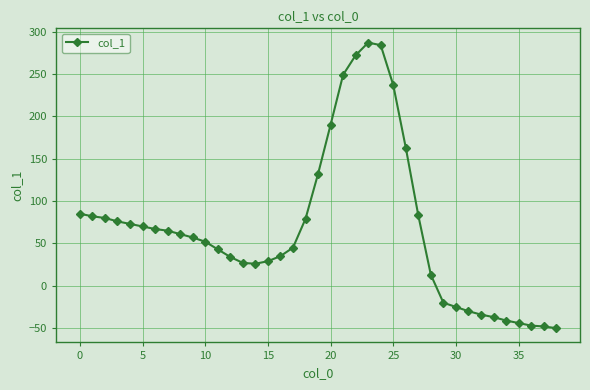

What is the value of the 22nd point from the left?

249